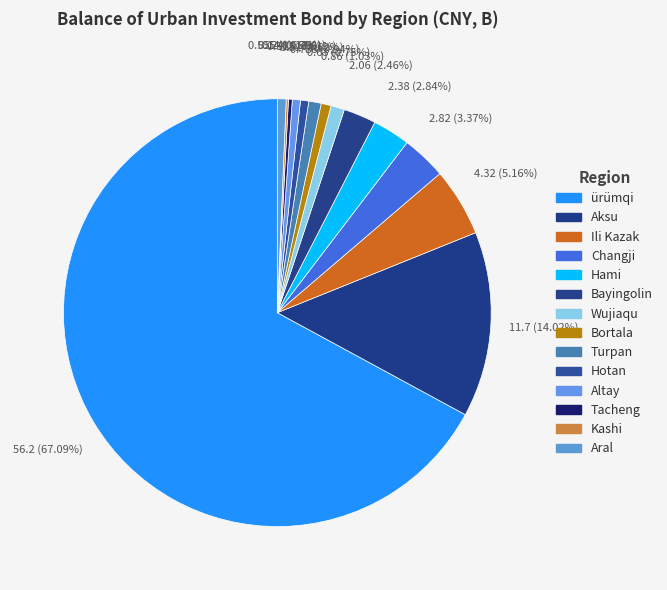

How much of the chart is everything except Aksu?

86.0%